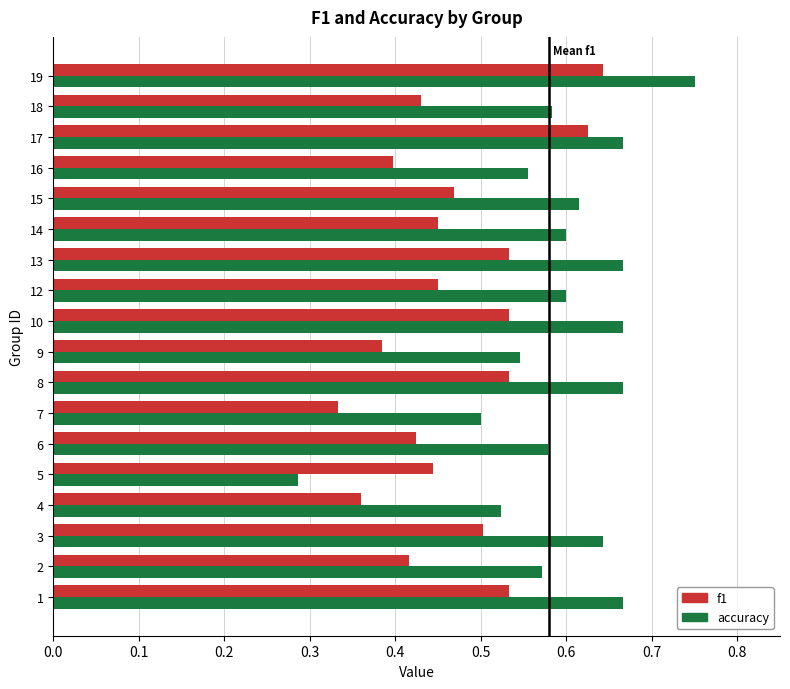

Which series has the widest spread of values?

accuracy